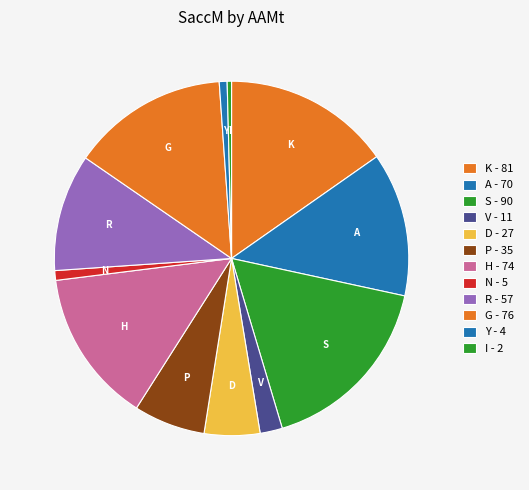

How many segments does this pie chart have?

12